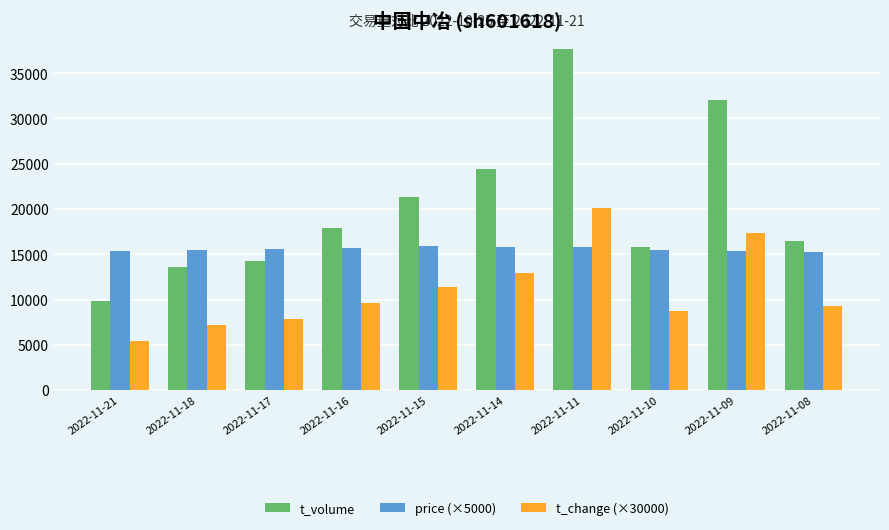

The price (×5000) series shows 21091 at 2022-11-15. True or false?

False